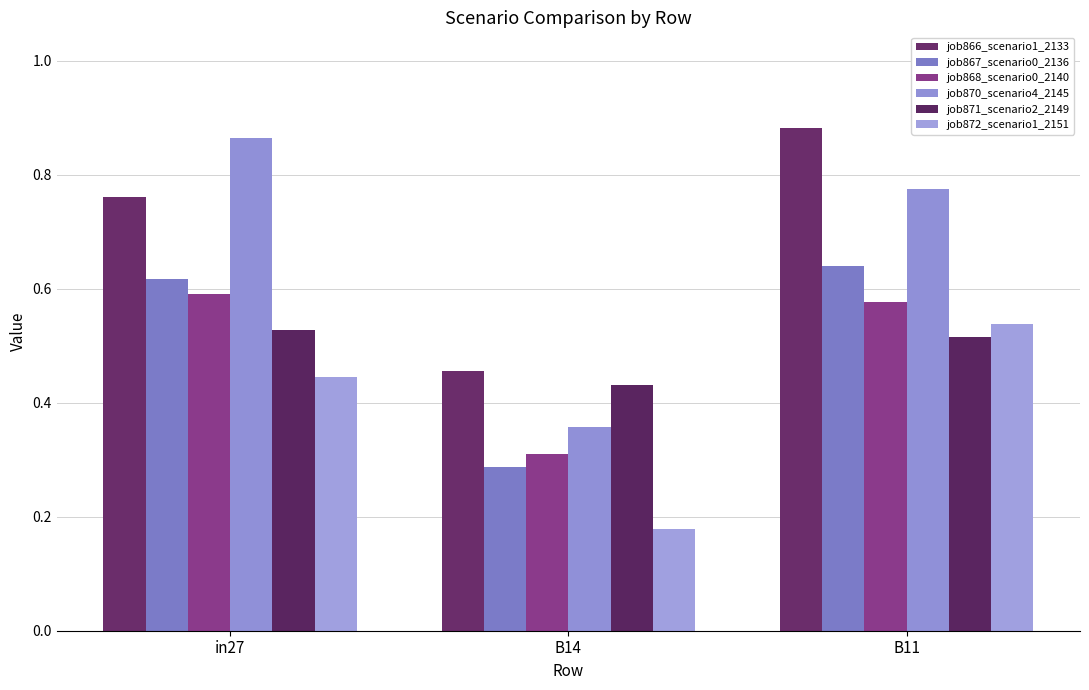

Which series changed the most between in27 and B11?

job866_scenario1_2133